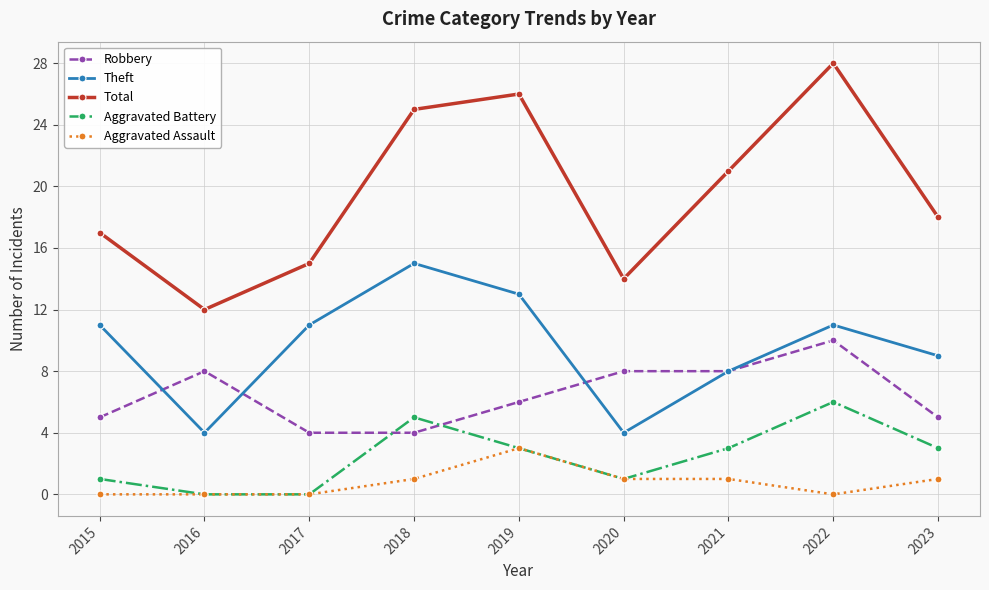

Is it true that Robbery equals 2 at 2016?

False